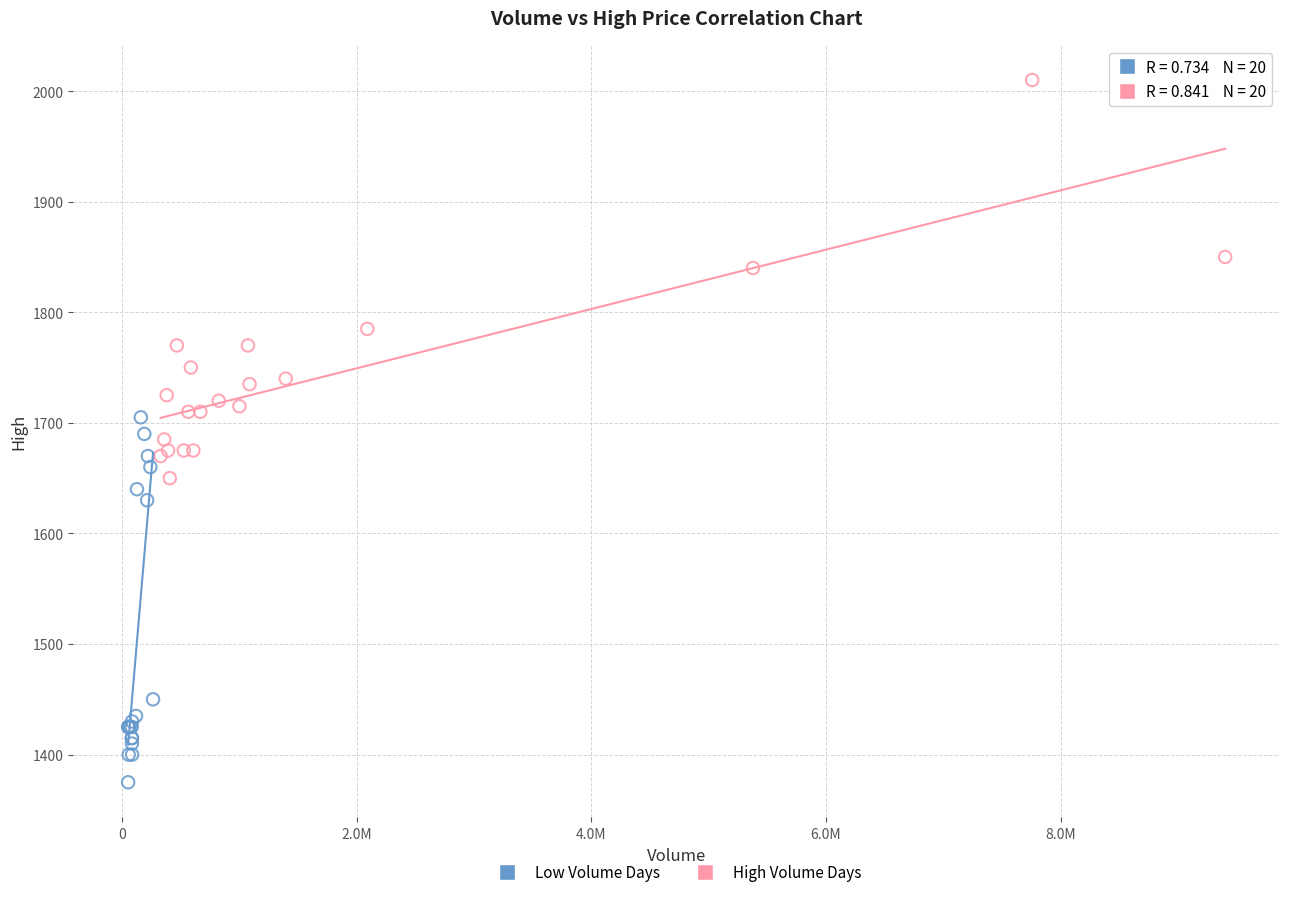

Which series has the largest Y range (max minus min)?

High Volume Days